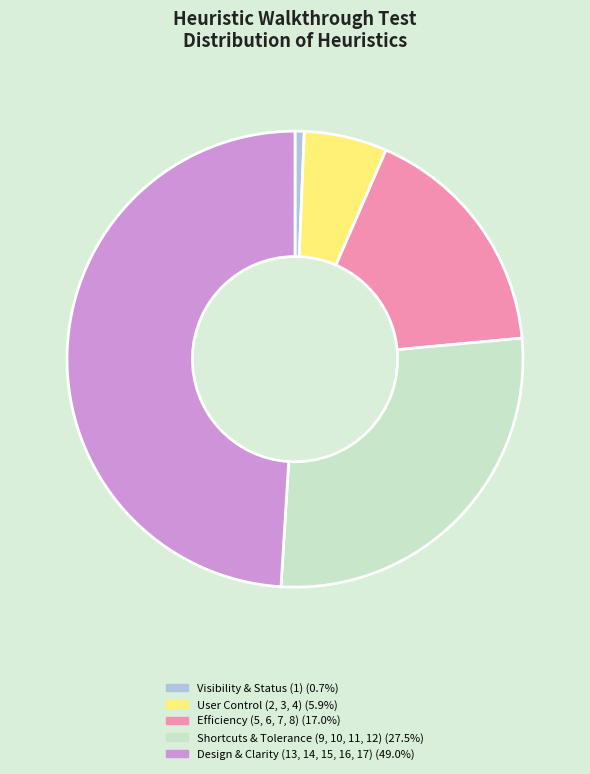

Is there any slice that represents more than half of the pie?

No